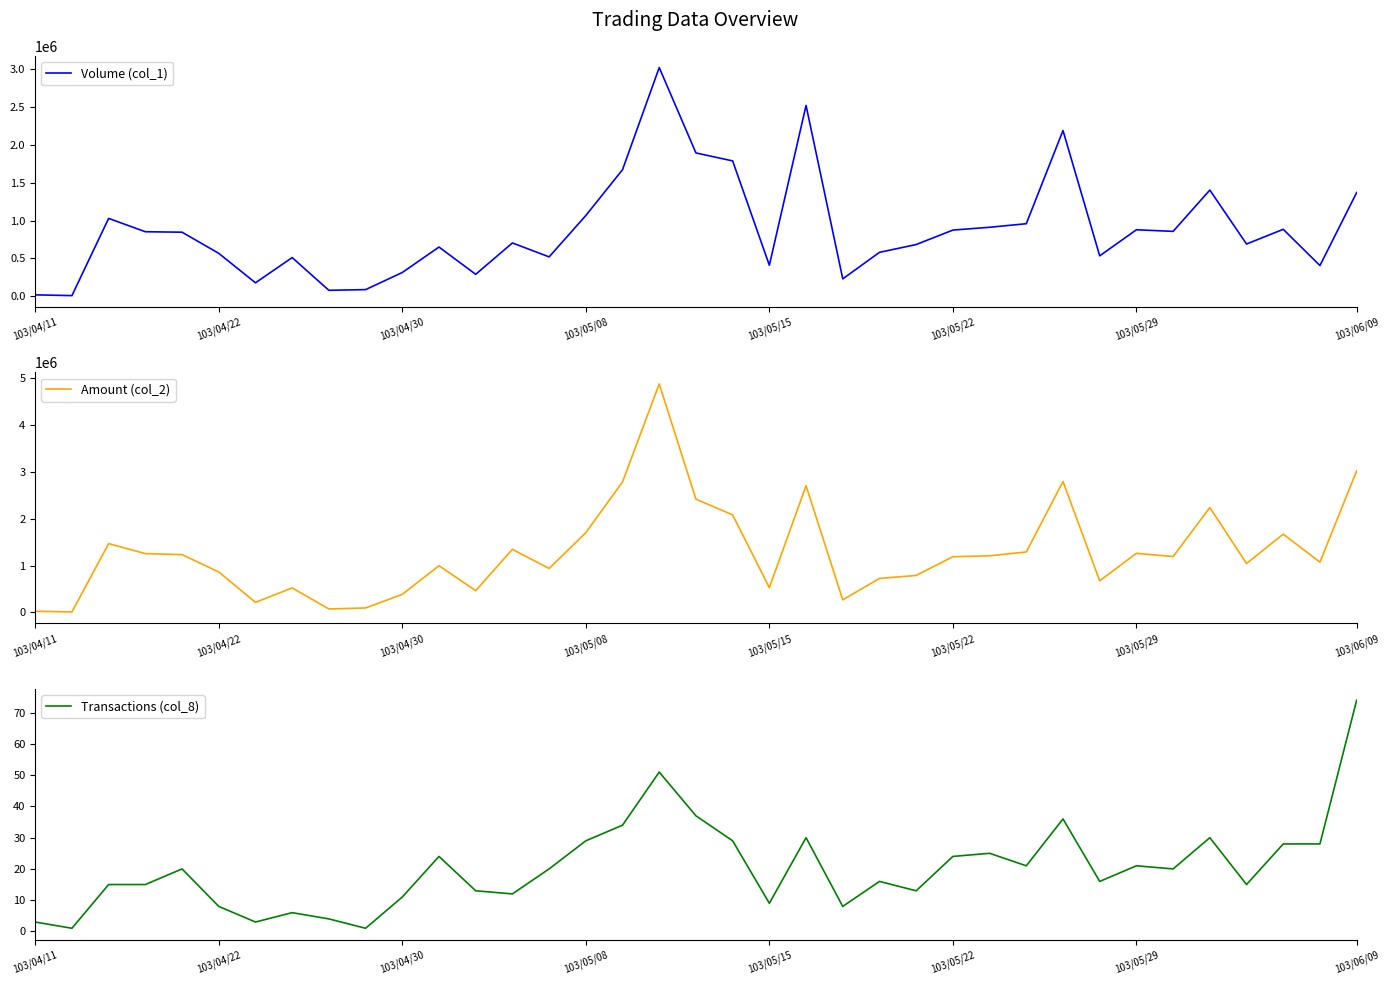

True or false: Transactions (col_8) and Amount (col_2) cross at least once.

False